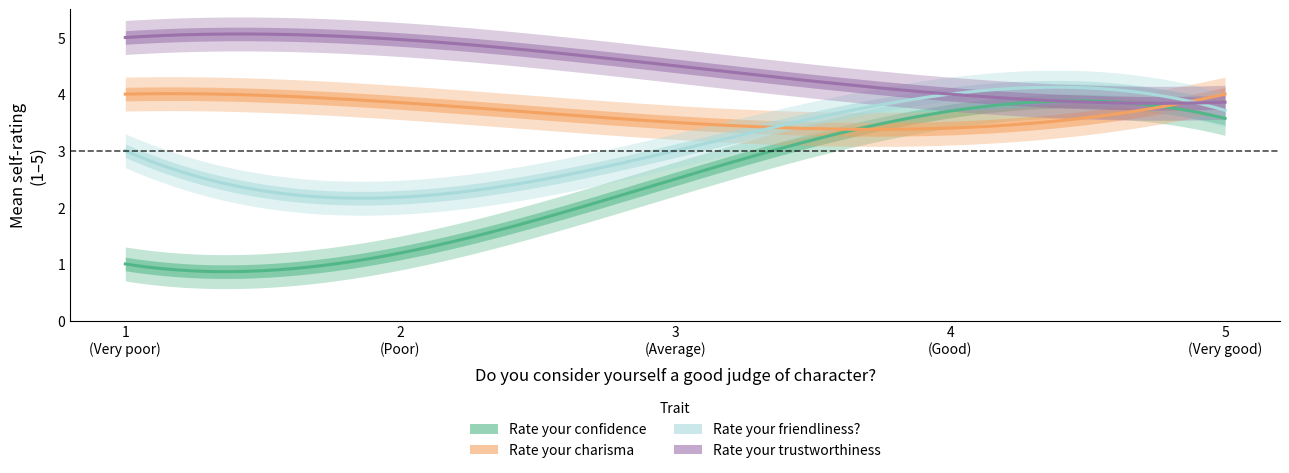

What are all the series names shown in the legend?

Rate your confidence, Rate your charisma, Rate your friendliness?, Rate your trustworthiness